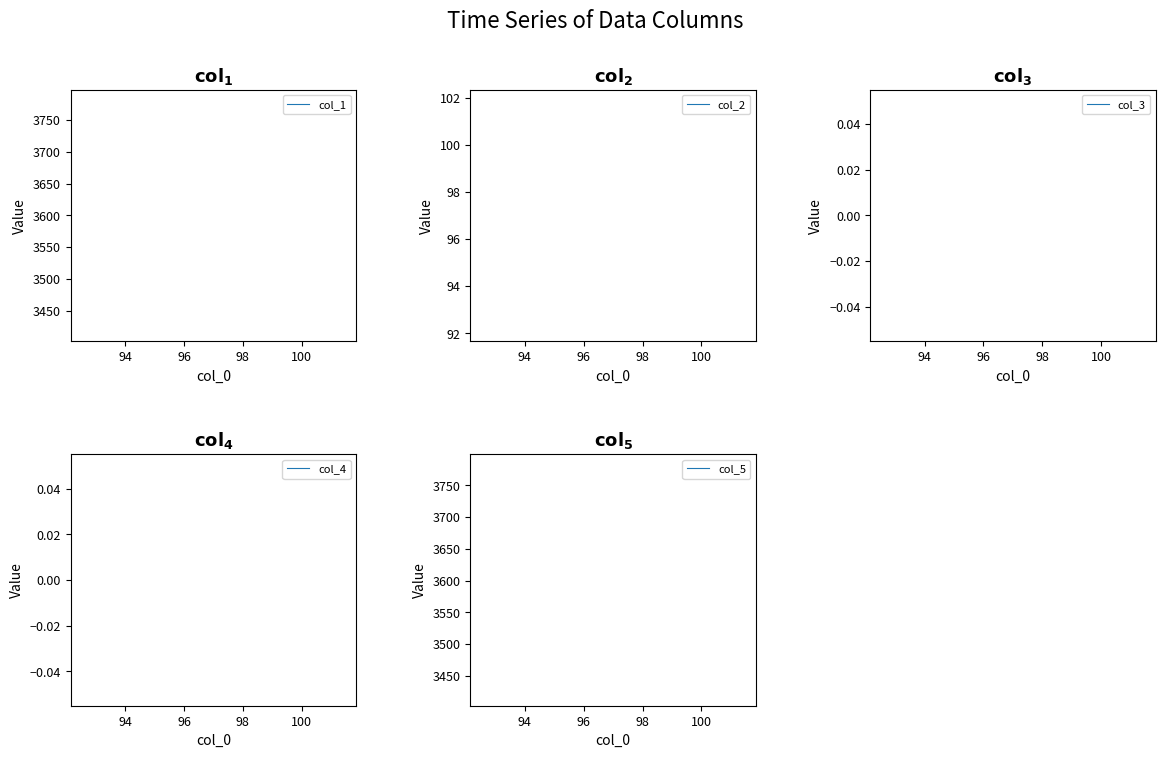

True or false: col_5 and col_3 cross at least once.

False